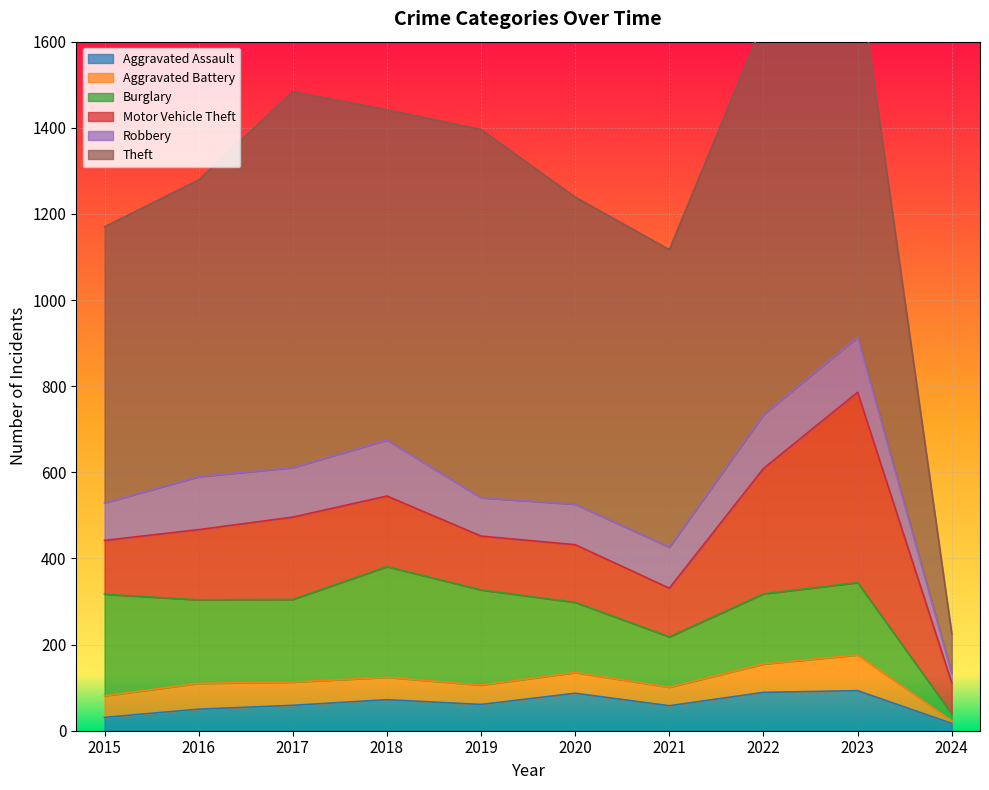

What is the difference between the maximum and minimum values in the Robbery series?

108